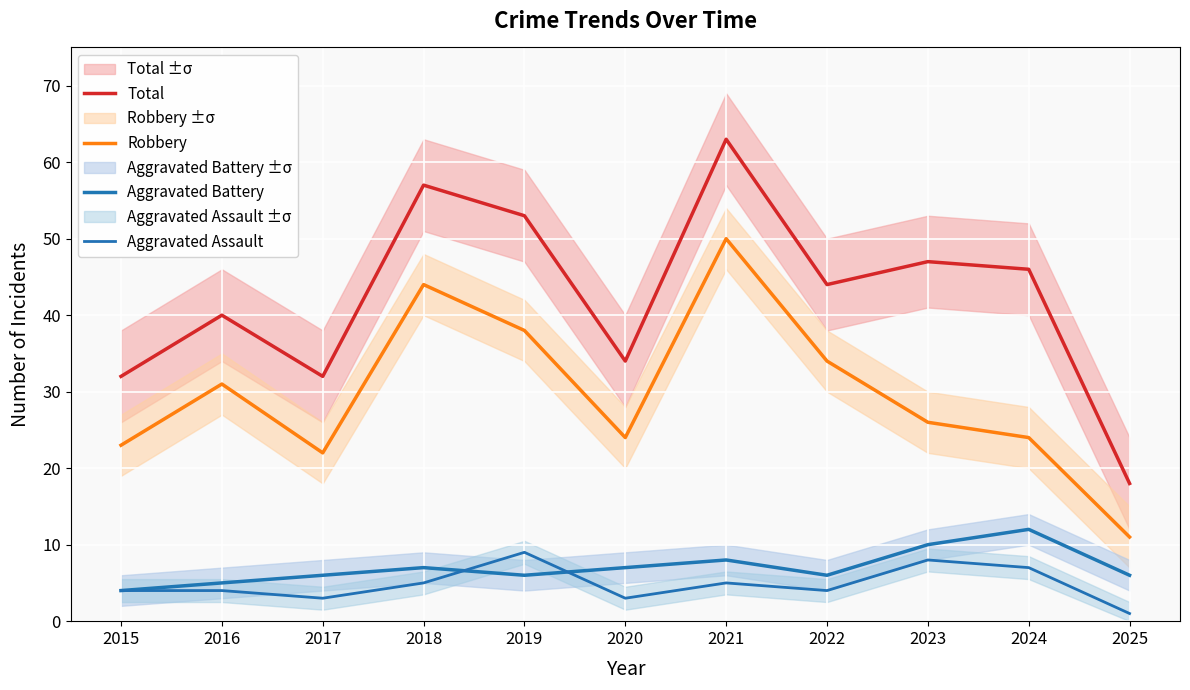

At which category does Aggravated Battery reach its first local valley?

2019